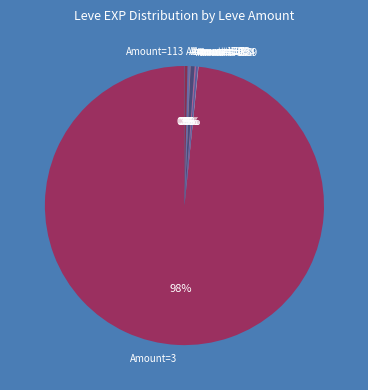

To the nearest percent, what is the average slice percentage?

11%